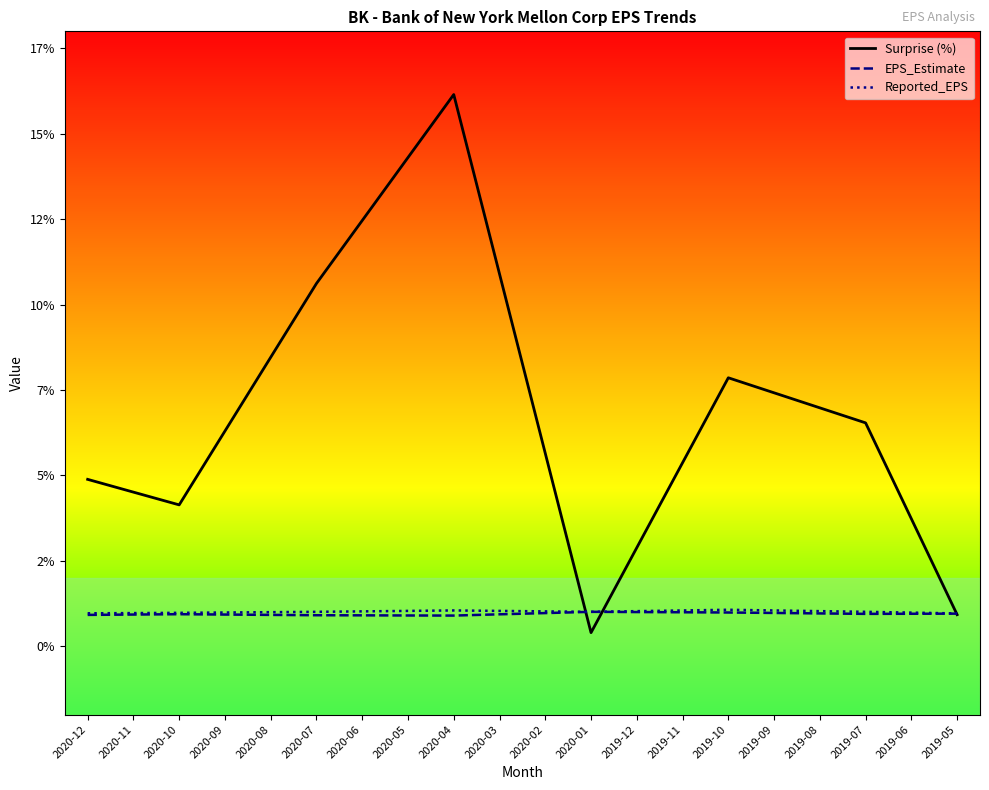

Which series changed the most between 2020-12 and 2020-03?

Surprise (%)